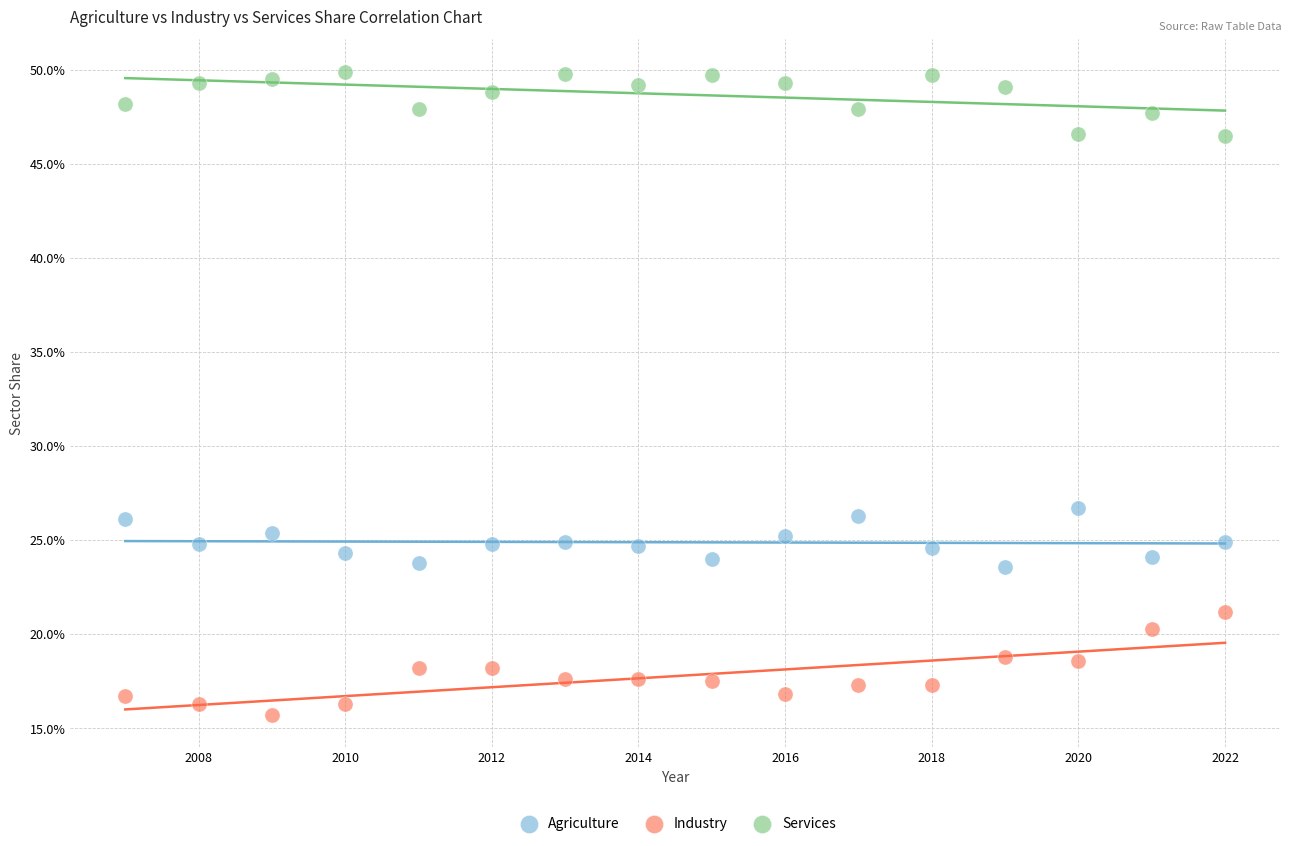

Which series reaches the minimum Y coordinate?

Industry